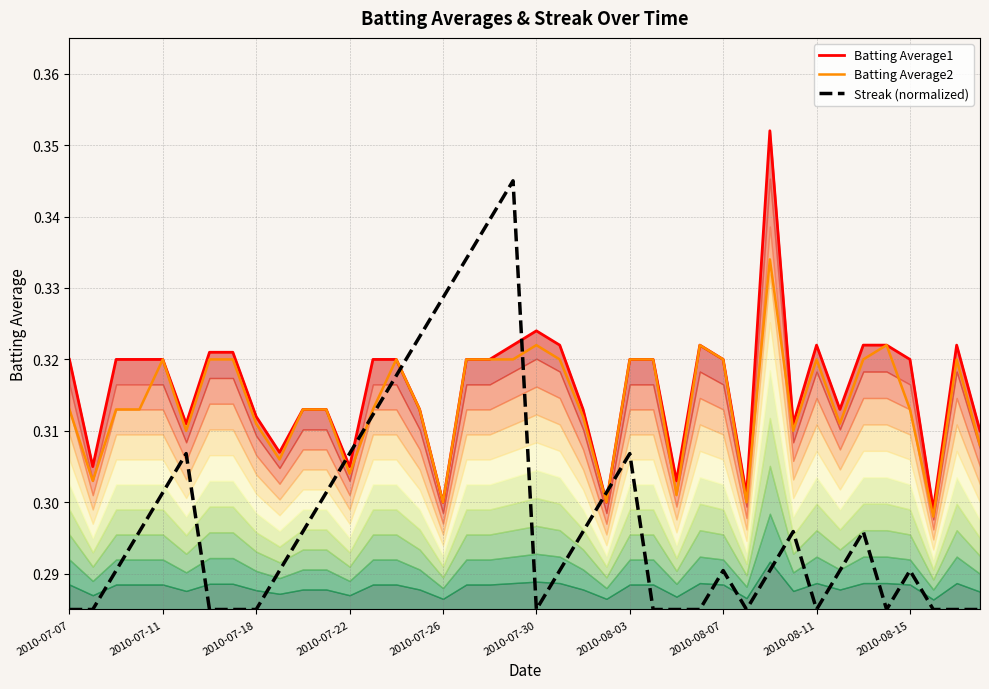

What is the total value across all series at 2010-07-11?

0.9